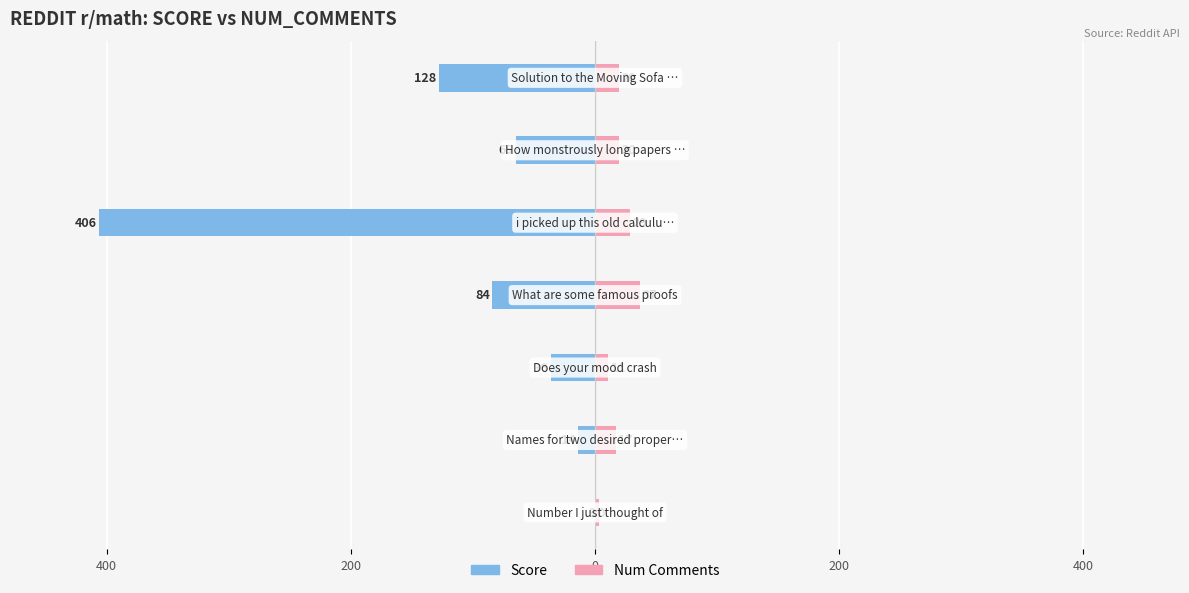

Which series changed the most between 600 and 400?

score